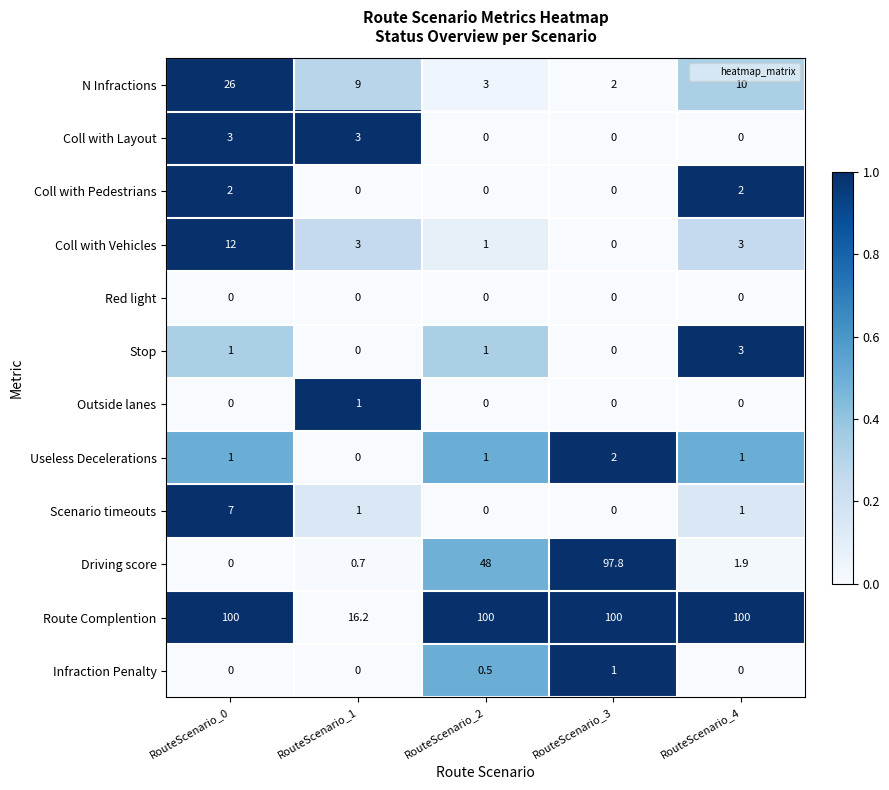

At how many categories does at least one series exceed 0?

5